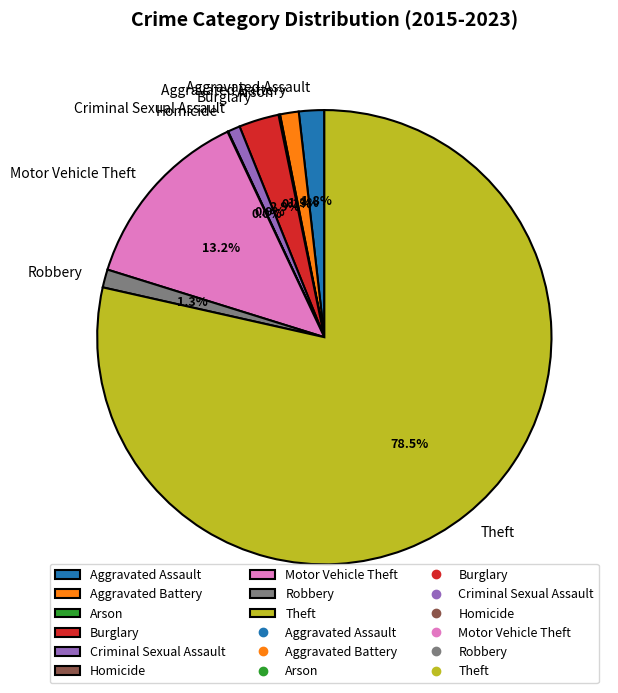

What portion of the pie excludes Motor Vehicle Theft?

86.8%